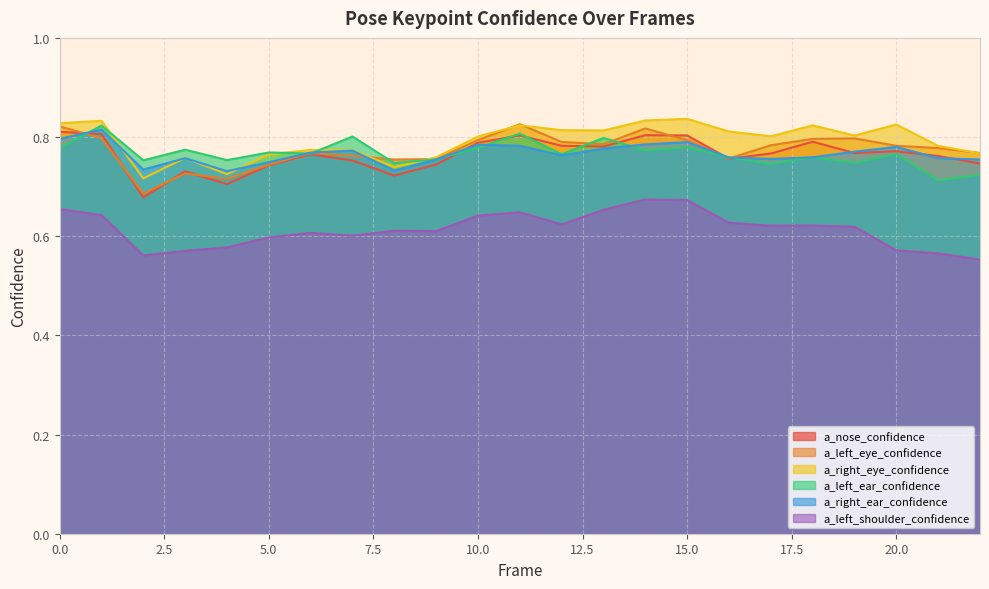

The value of a_left_shoulder_confidence at 20 is 0.6. True or false?

True